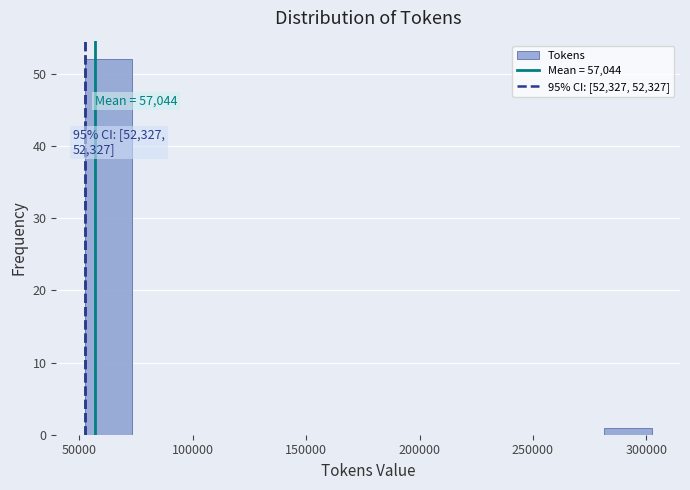

Over which range of the x-axis is the bar tallest?

50000 to 75000